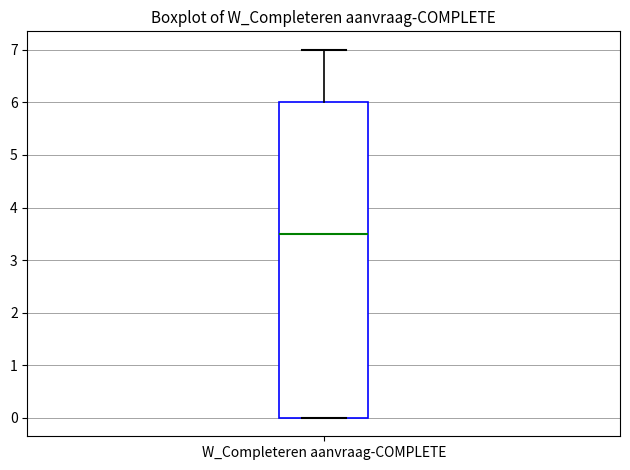

Transcribe this box plot: give where the median line is, the range the box spans, and where the two whiskers end, as read against the y-axis. The values are not printed on the chart, so give them approximately, as read against the axis.

median 3.5, box 0.0 to 6.0, whiskers 0.0 to 7.0